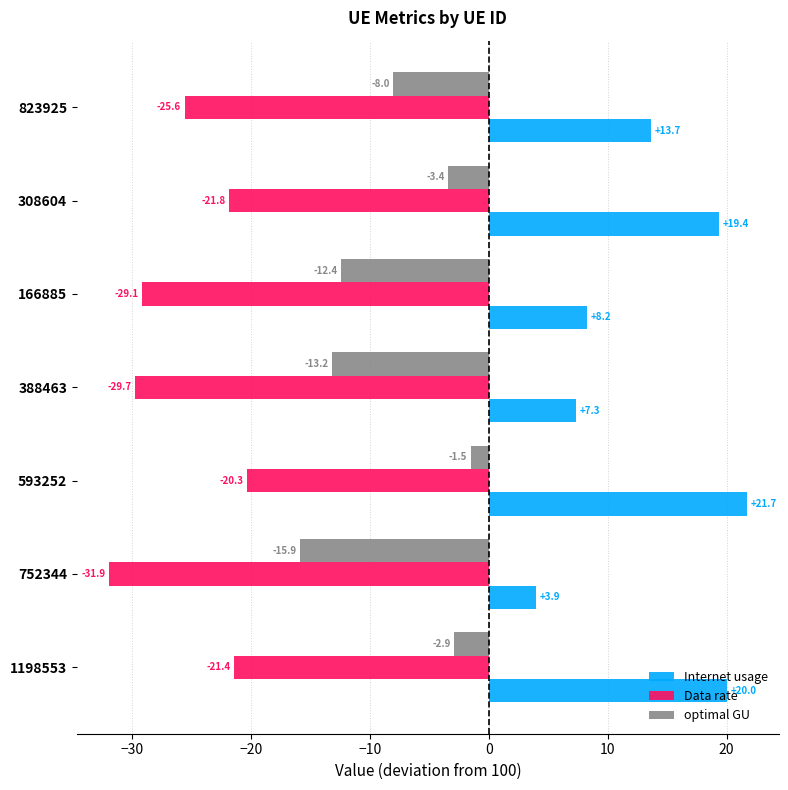

Rank the categories by optimal GU value from highest to lowest.

593252, 1198553, 308604, 823925, 166885, 388463, 752344